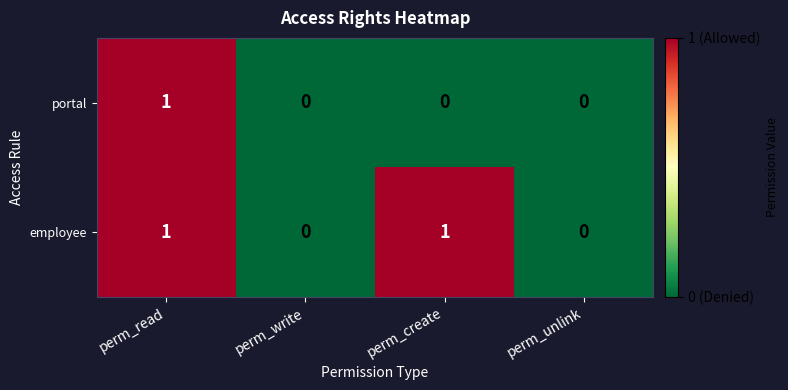

At which label does portal reach its peak?

perm_read